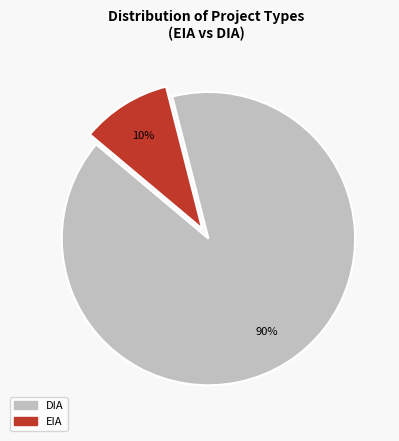

Is there a majority slice in this chart?

Yes